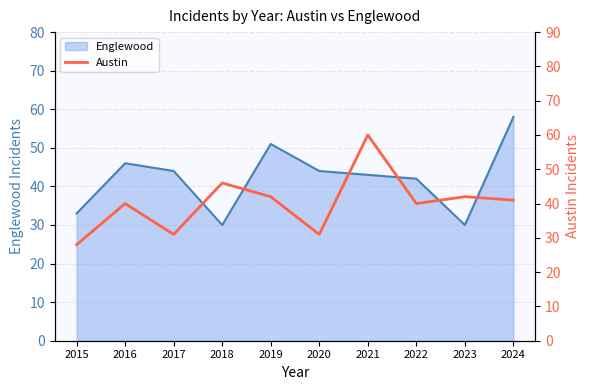

Which category has the highest value across all series?

2021